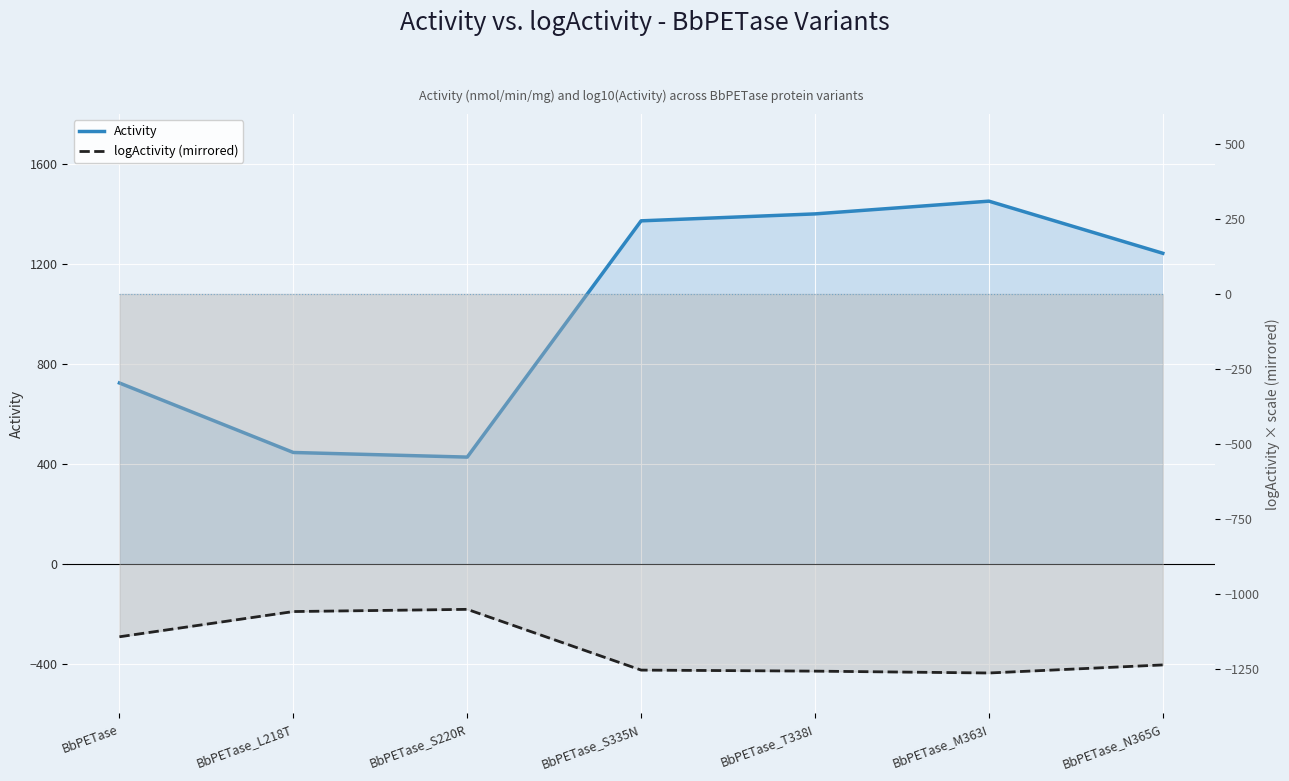

What is the smallest value displayed?

-1264.9